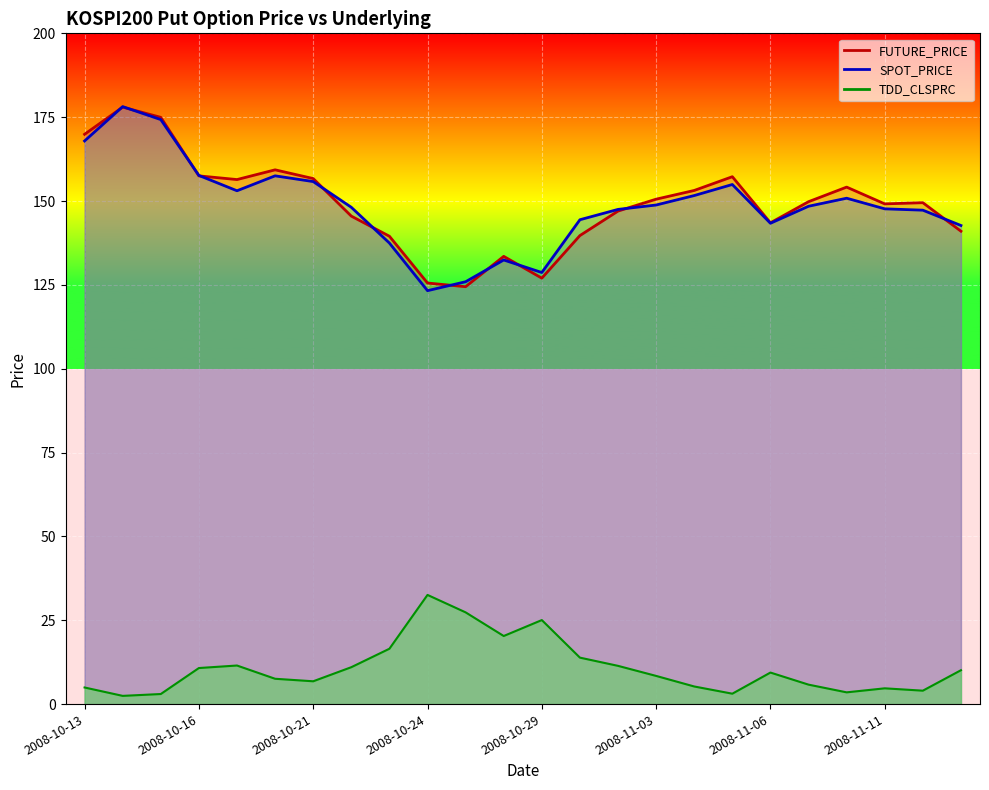

What is the label of the 8th point from the left?

2008-10-22